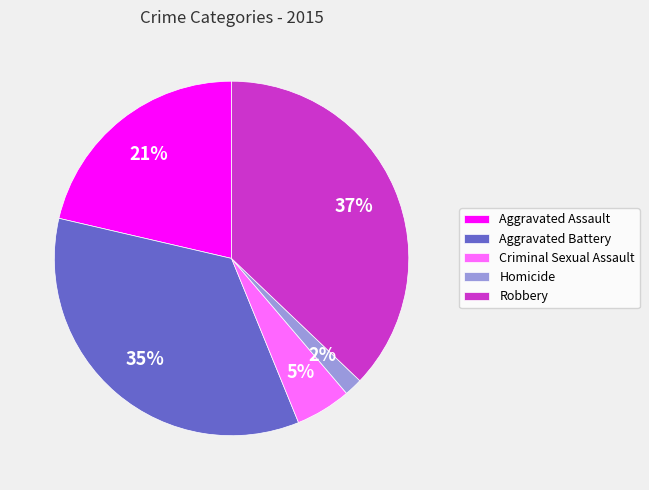

Is there a majority slice in this chart?

No